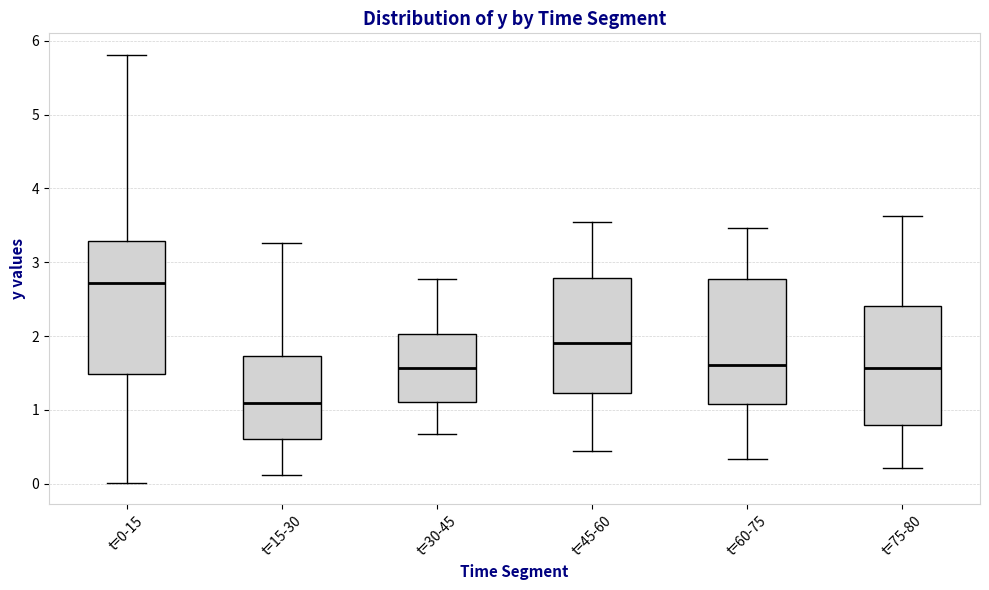

Where does the lower whisker of the box for t=30-45 end on the y-axis? The values are not printed on the chart, so give them approximately, as read against the axis.

0.7